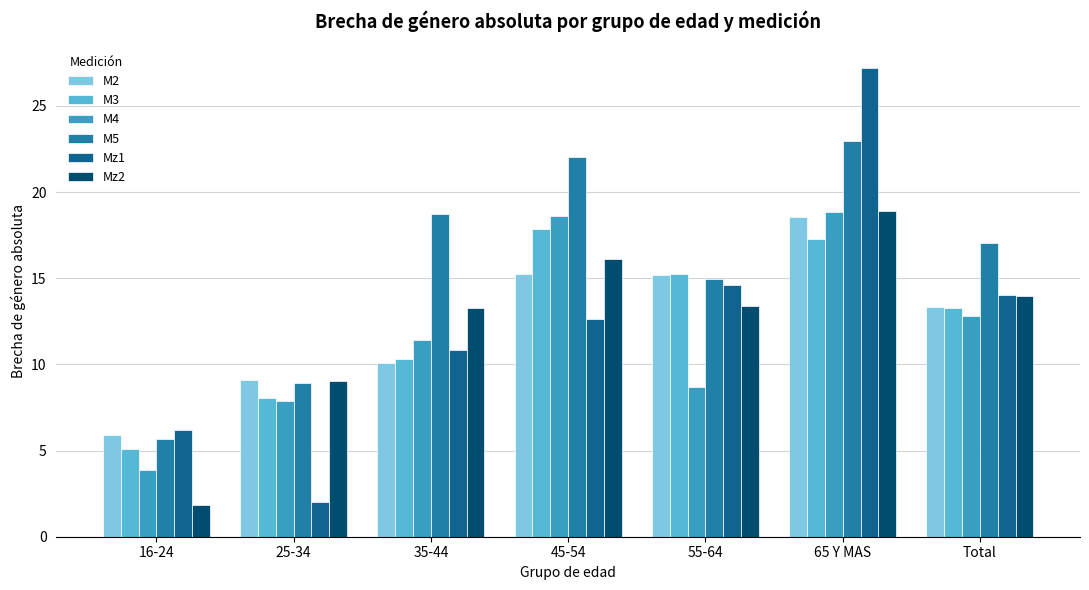

What is the difference between the second highest and minimum values in the M5 series?

16.4